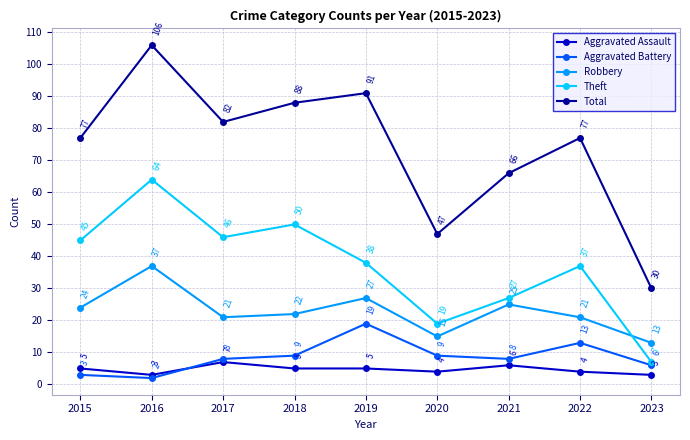

Which series has the widest spread of values?

Total